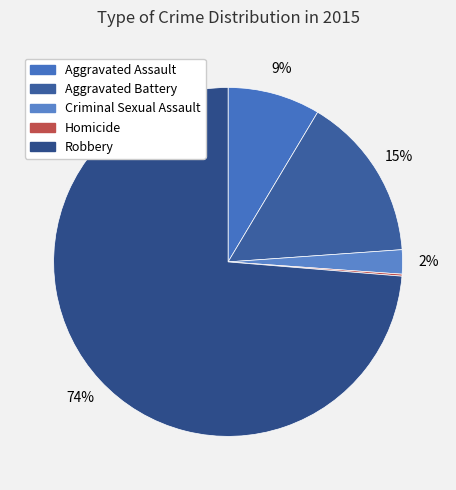

To the nearest percent, what is the combined percentage of Aggravated Battery and Robbery?

89%